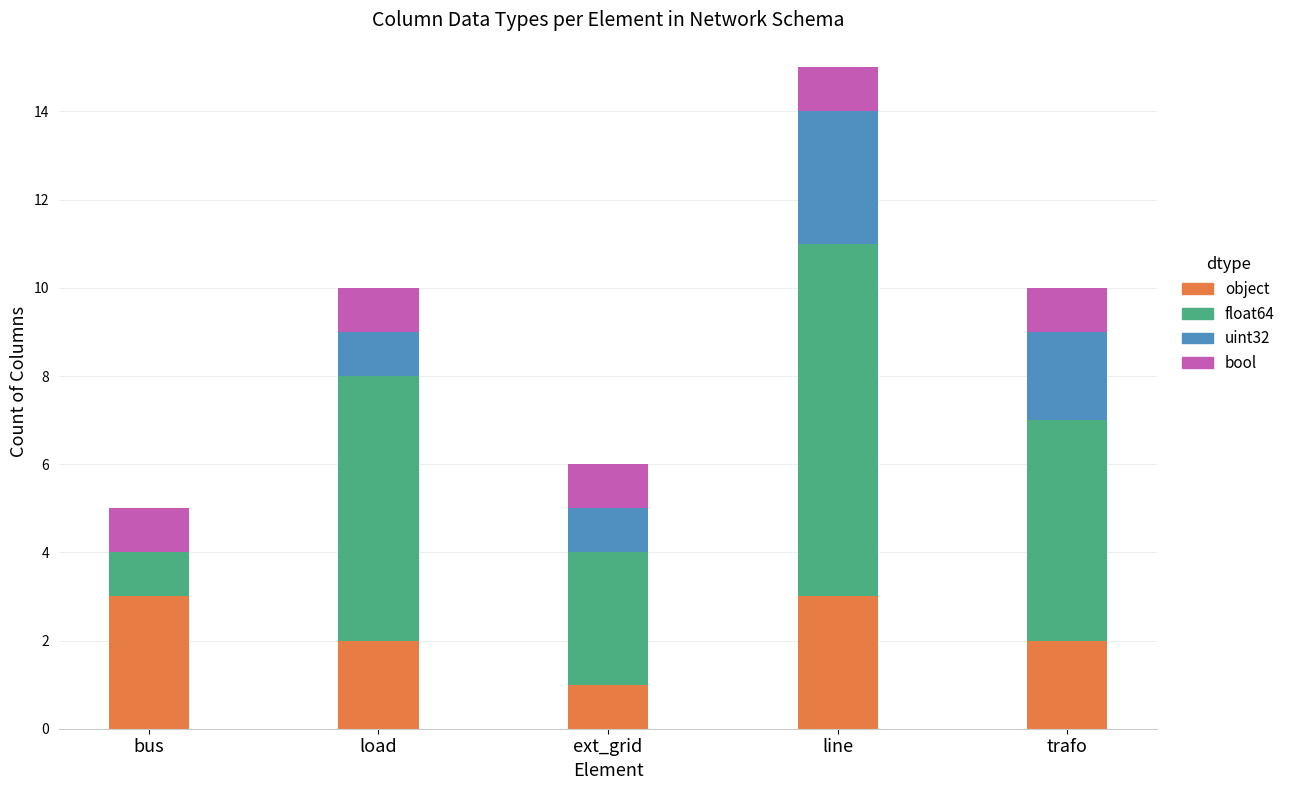

The value of object at load is 1. True or false?

False